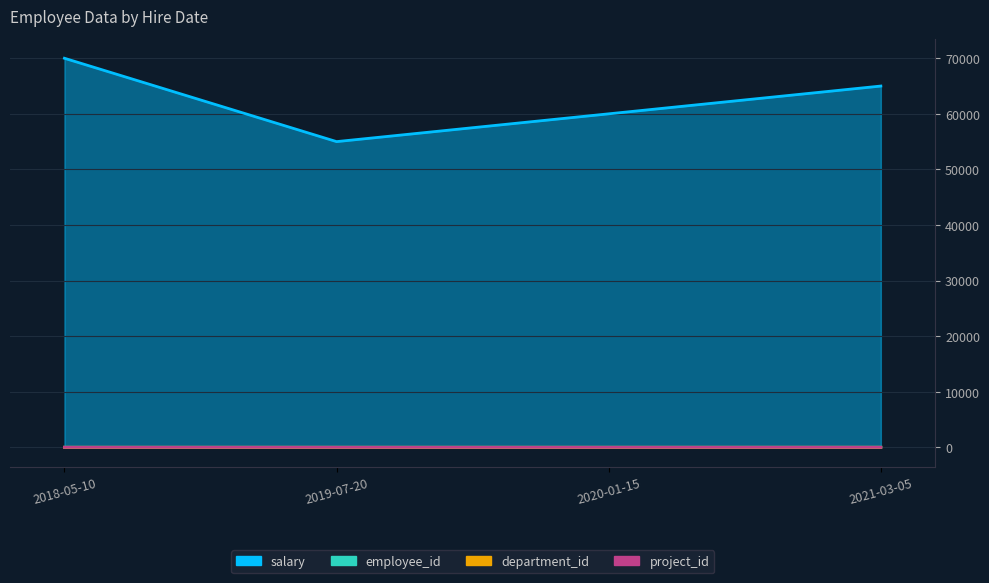

What is the spread (max minus min) of values at 2021-03-05?

64997